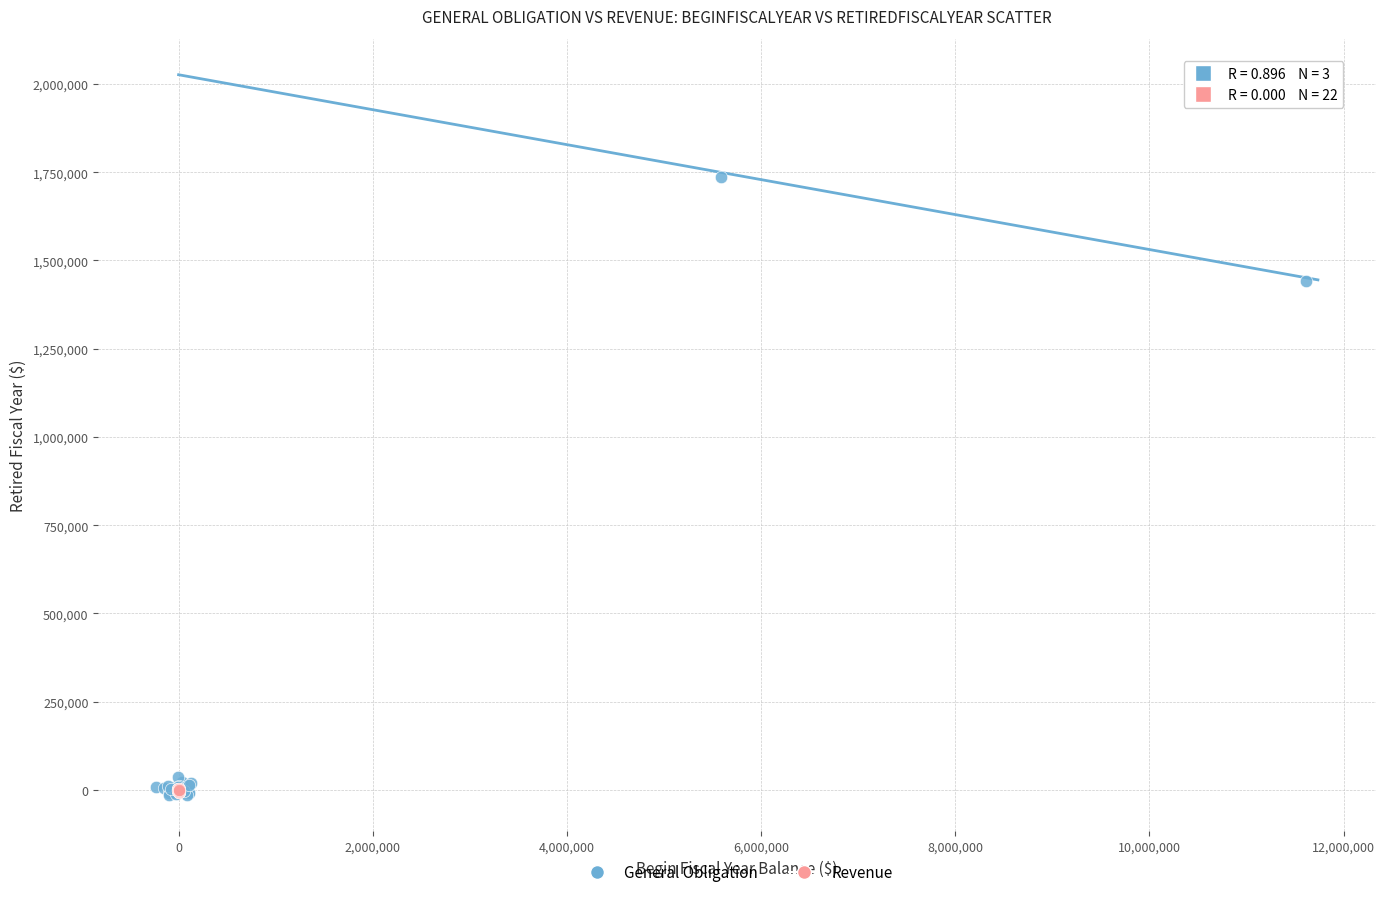

Which series contains the highest Y value?

General Obligation